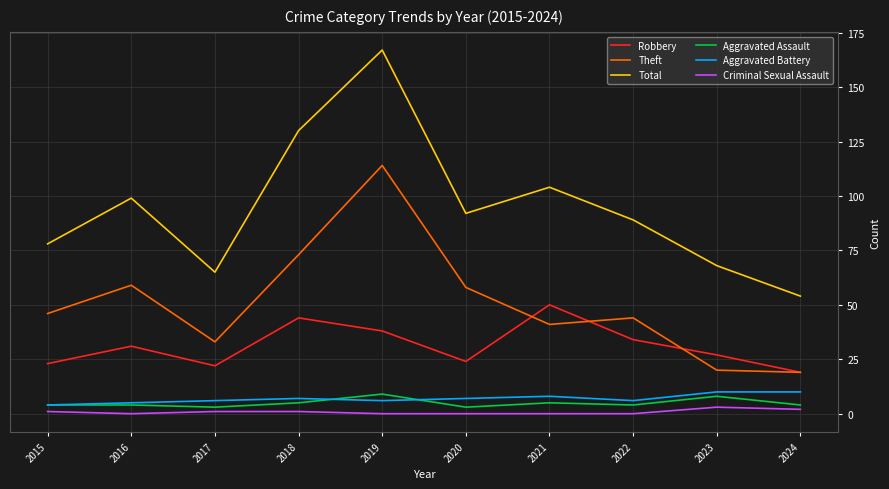

Reading right to left, list all the values displayed in this chart.

Robbery: 2024=19	2023=27	2022=34	2021=50	2020=24	2019=38	2018=44	2017=22	2016=31	2015=23
Theft: 2024=19	2023=20	2022=44	2021=41	2020=58	2019=114	2018=73	2017=33	2016=59	2015=46
Total: 2024=54	2023=68	2022=89	2021=104	2020=92	2019=167	2018=130	2017=65	2016=99	2015=78
Aggravated Assault: 2024=4	2023=8	2022=4	2021=5	2020=3	2019=9	2018=5	2017=3	2016=4	2015=4
Aggravated Battery: 2024=10	2023=10	2022=6	2021=8	2020=7	2019=6	2018=7	2017=6	2016=5	2015=4
Criminal Sexual Assault: 2024=2	2023=3	2022=0	2021=0	2020=0	2019=0	2018=1	2017=1	2016=0	2015=1